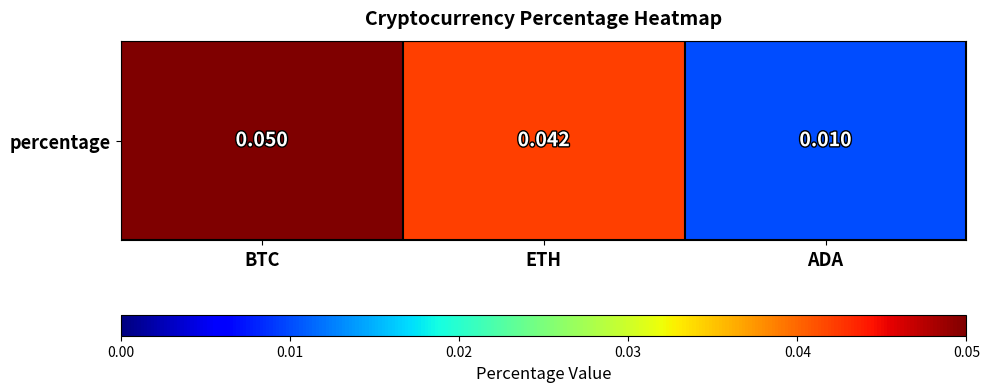

How many values are between 0 and 1?

3